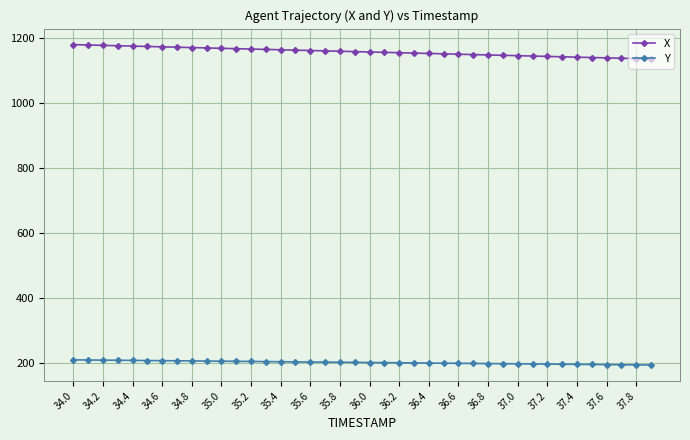

Rank the series by their maximum value, from lowest to highest.

Y, X